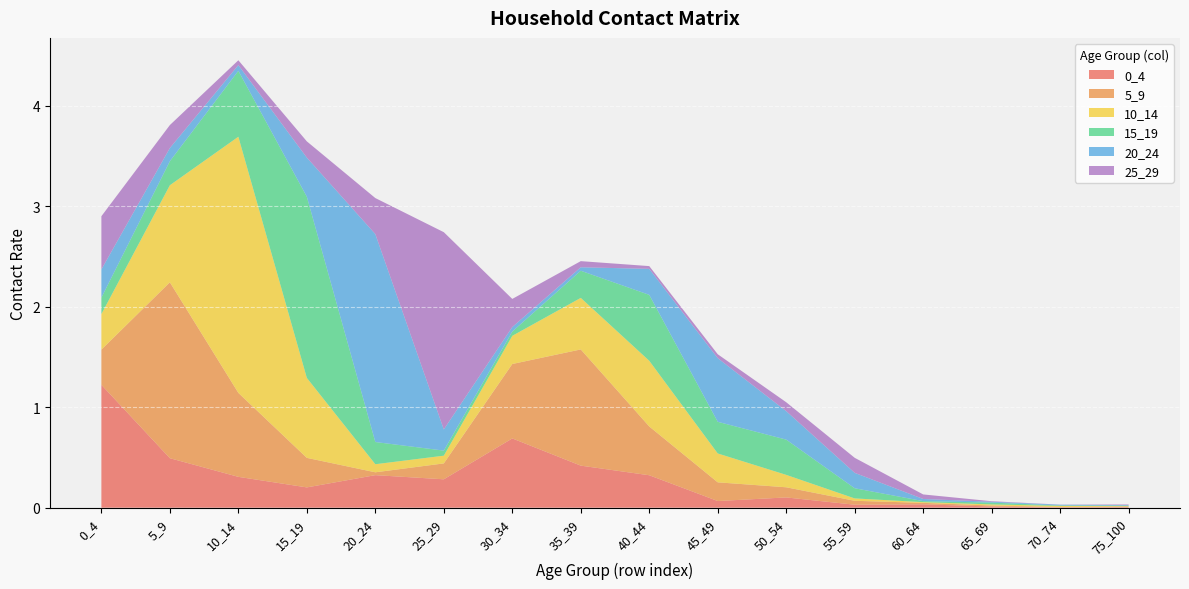

Reading left to right, what are all the values shown in this chart?

0_4: 0_4=1.2	5_9=0.5	10_14=0.3	15_19=0.2	20_24=0.3	25_29=0.3	30_34=0.7	35_39=0.4	40_44=0.3	45_49=0.1	50_54=0.1	55_59=0.0	60_64=0.0	65_69=0.0	70_74=0.0	75_100=0.0
5_9: 0_4=0.4	5_9=1.7	10_14=0.8	15_19=0.3	20_24=0.0	25_29=0.2	30_34=0.7	35_39=1.2	40_44=0.5	45_49=0.2	50_54=0.1	55_59=0.0	60_64=0.0	65_69=0.0	70_74=0.0	75_100=0.0
10_14: 0_4=0.4	5_9=1.0	10_14=2.5	15_19=0.8	20_24=0.1	25_29=0.1	30_34=0.3	35_39=0.5	40_44=0.7	45_49=0.3	50_54=0.1	55_59=0.0	60_64=0.0	65_69=0.0	70_74=0.0	75_100=0.0
15_19: 0_4=0.2	5_9=0.2	10_14=0.7	15_19=1.8	20_24=0.2	25_29=0.1	30_34=0.0	35_39=0.3	40_44=0.7	45_49=0.3	50_54=0.4	55_59=0.1	60_64=0.0	65_69=0.0	70_74=0.0	75_100=0.0
20_24: 0_4=0.3	5_9=0.1	10_14=0.1	15_19=0.4	20_24=2.1	25_29=0.2	30_34=0.0	35_39=0.0	40_44=0.3	45_49=0.6	50_54=0.3	55_59=0.2	60_64=0.0	65_69=0.0	70_74=0.0	75_100=0.0
25_29: 0_4=0.5	5_9=0.2	10_14=0.0	15_19=0.2	20_24=0.4	25_29=2.0	30_34=0.3	35_39=0.1	40_44=0.0	45_49=0.0	50_54=0.1	55_59=0.1	60_64=0.0	65_69=0.0	70_74=0.0	75_100=0.0